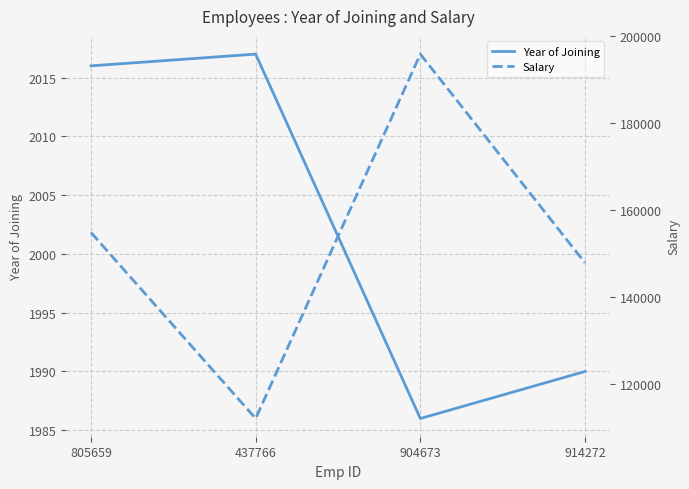

The Year of Joining series shows 2709 at 914272. True or false?

False